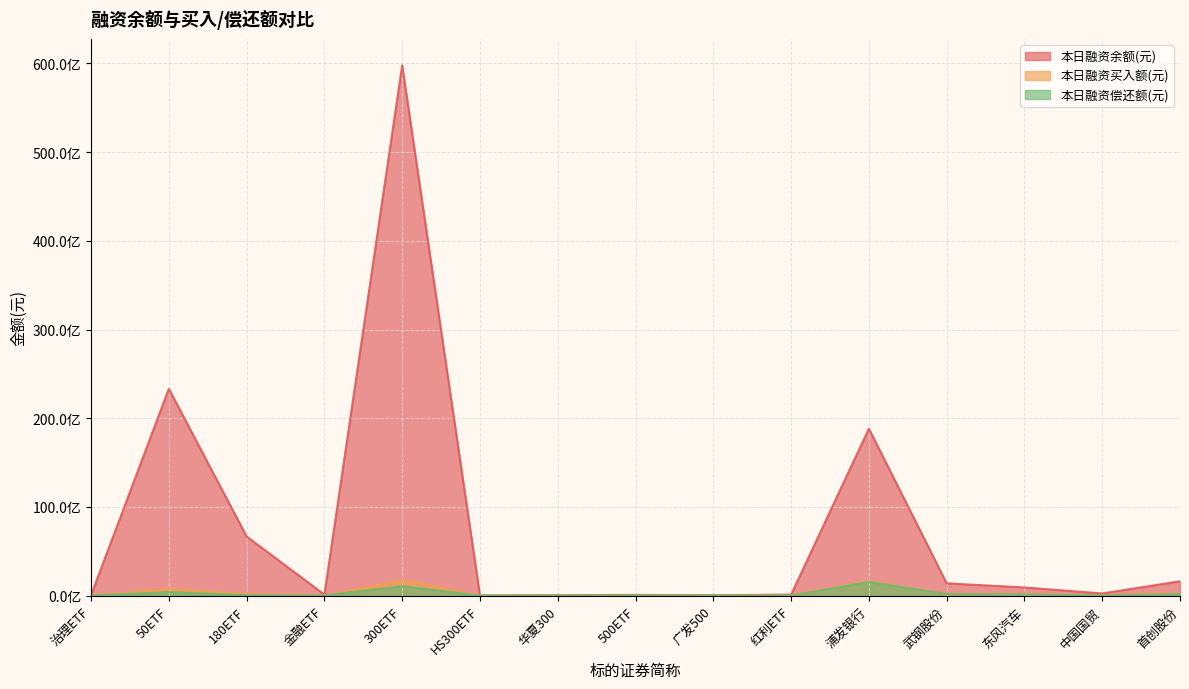

What position from the left is 50ETF?

2